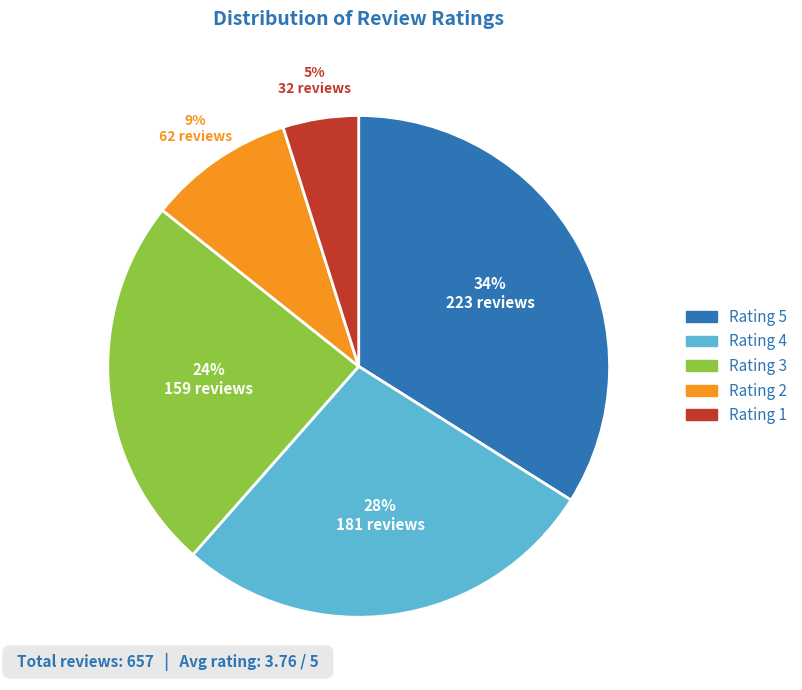

What is the ratio of the value at Rating 2 to the value at Rating 3?

0.4